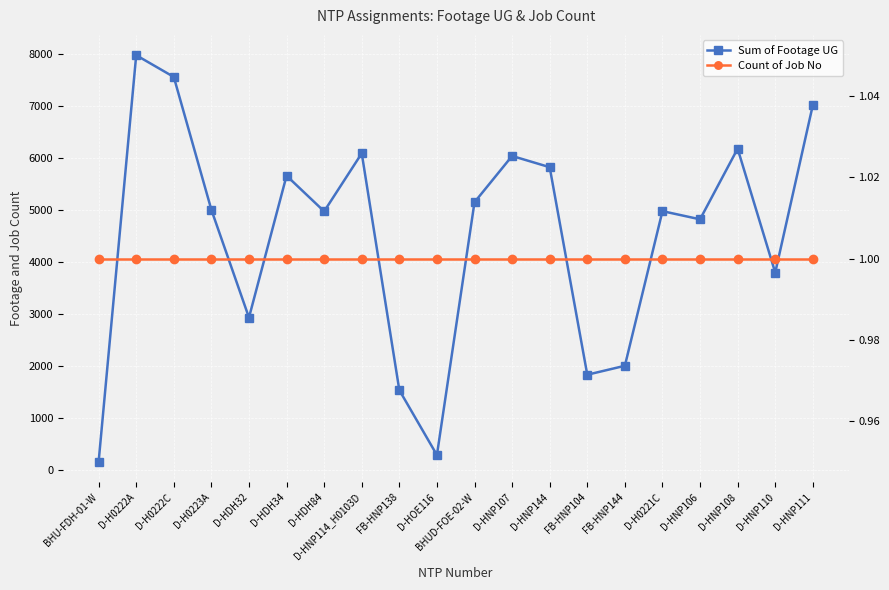

Rank the categories by Sum of Footage UG value from lowest to highest.

BHU-FDH-01-W, D-HOE116, FB-HNP138, FB-HNP104, FB-HNP144, D-HDH32, D-HNP110, D-HNP106, D-HDH84, D-H0221C, D-H0223A, BHUD-FOE-02-W, D-HDH34, D-HNP144, D-HNP107, D-HNP114_H0103D, D-HNP108, D-HNP111, D-H0222C, D-H0222A